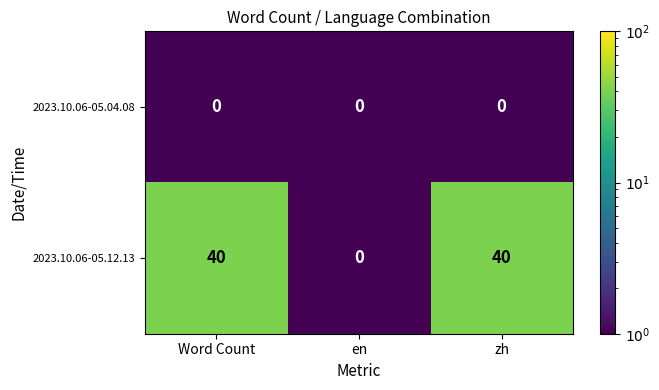

Reading left to right, transcribe all the data shown in this chart.

2023.10.06-05.04.08: Word Count=0	en=0	zh=0
2023.10.06-05.12.13: Word Count=40	en=0	zh=40